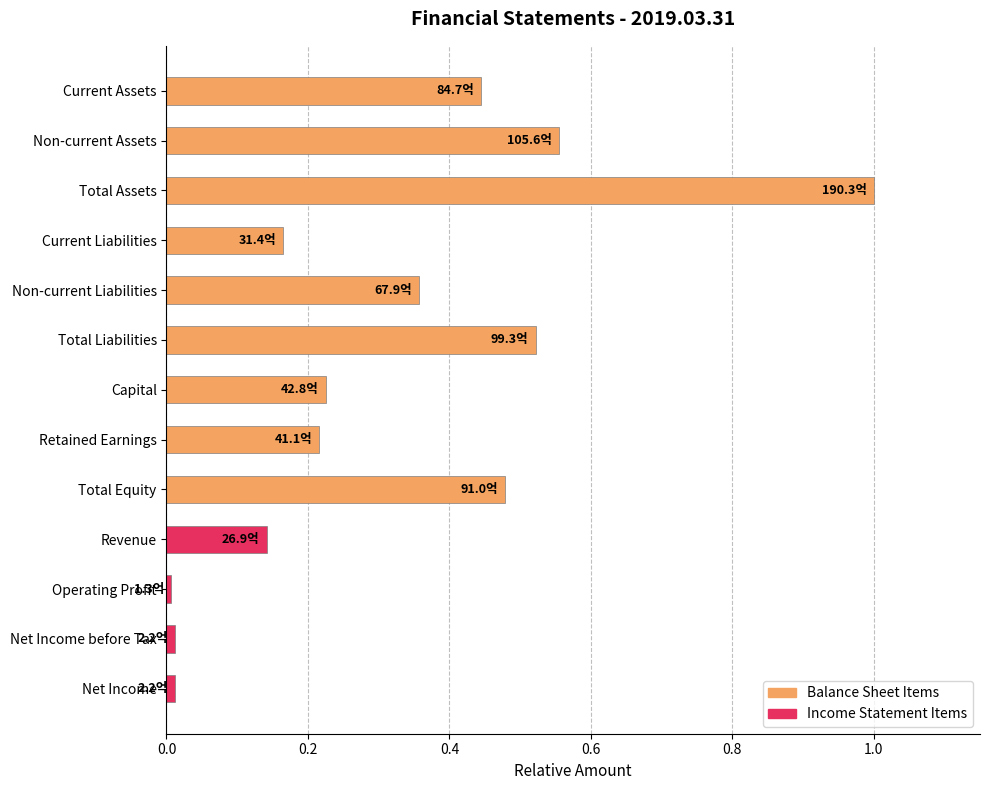

What is the average value?

0.3